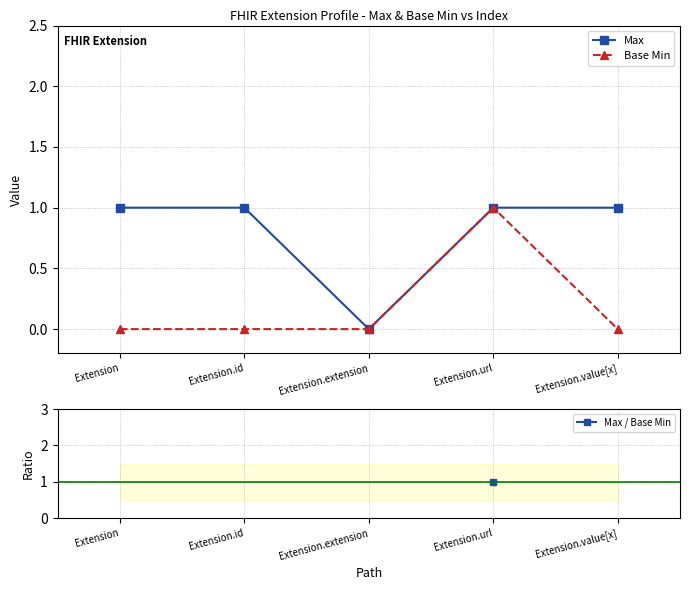

True or false: Base Min and Max / Base Min intersect in this chart.

False